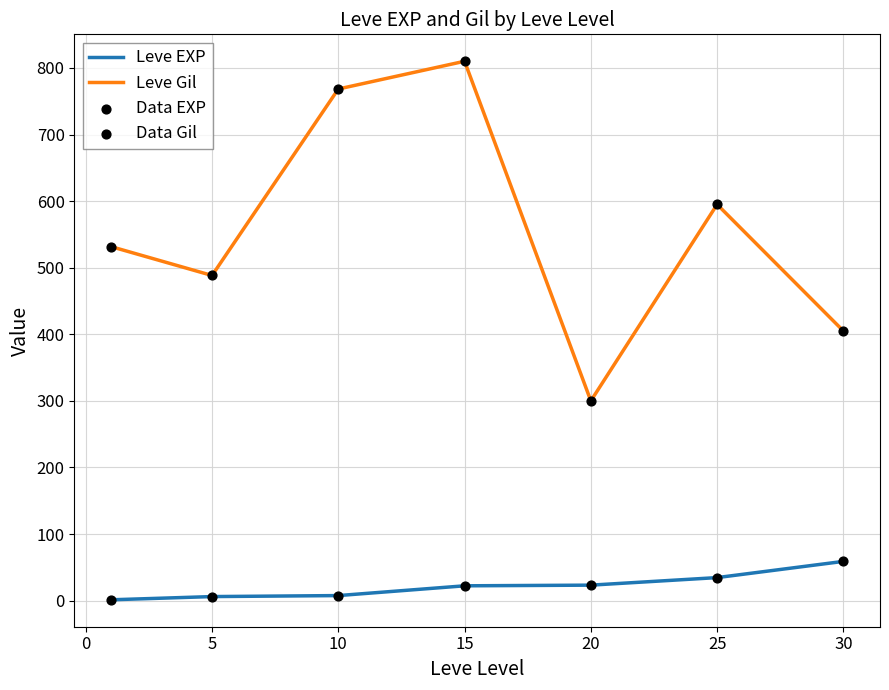

Which series has the largest total across all categories?

Leve Gil